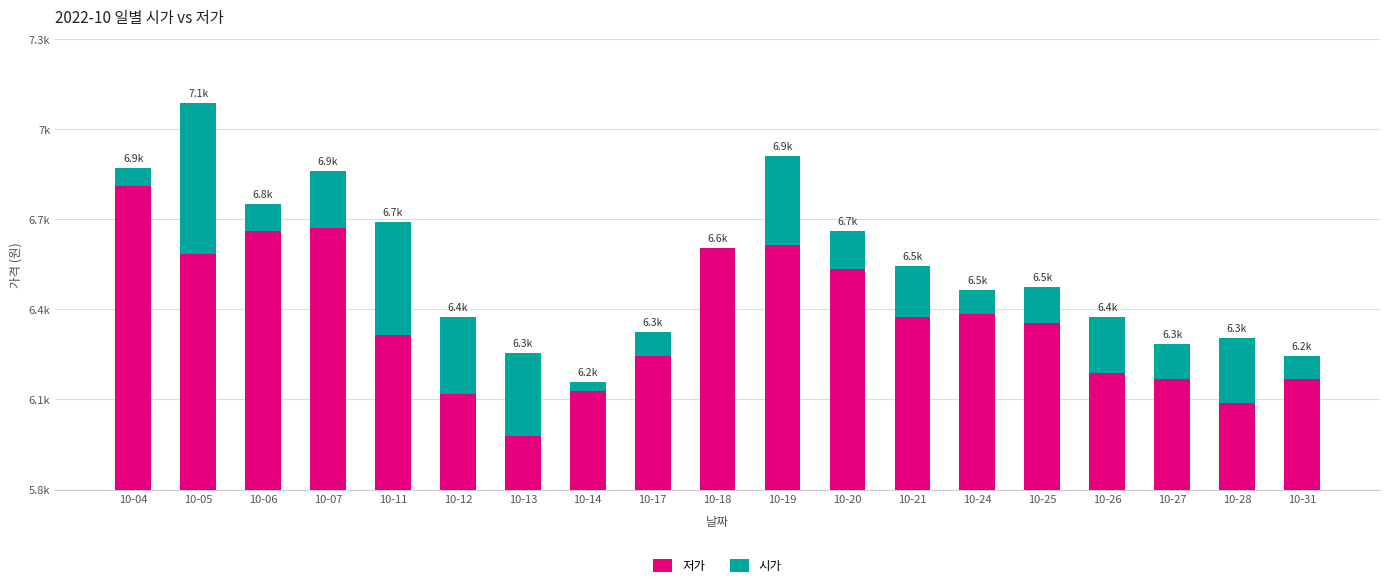

What is the difference between the maximum and minimum values in the 시가 series?

510